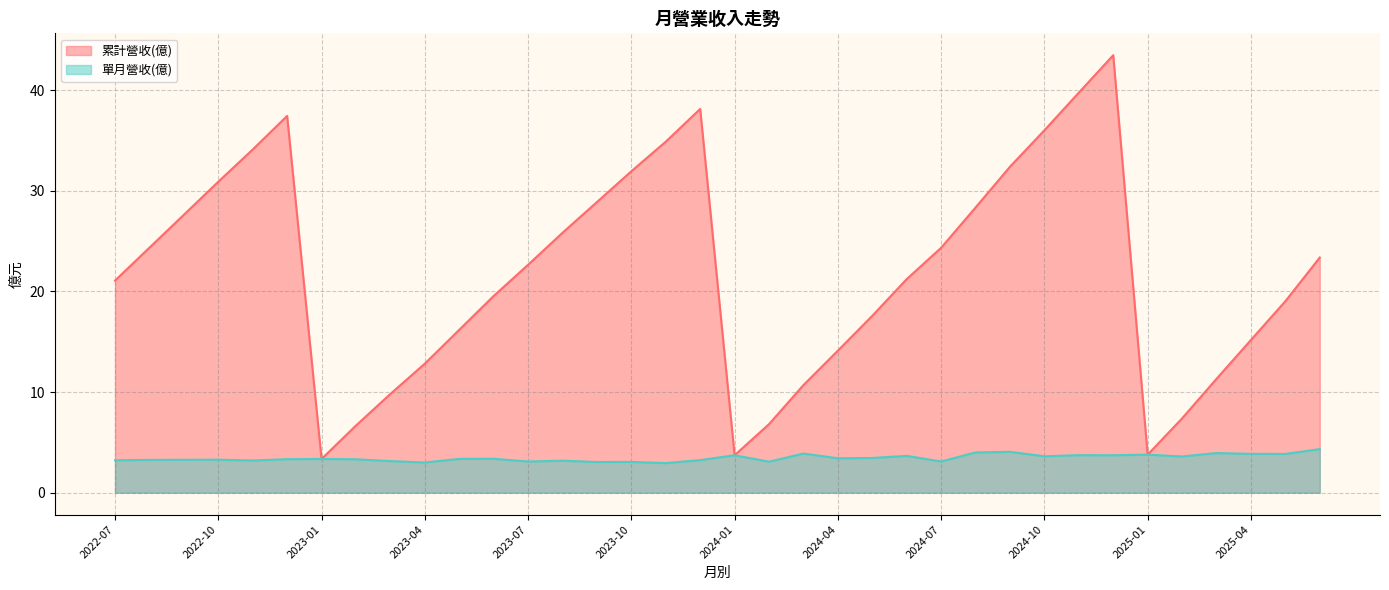

True or false: 單月營收(億) and 累計營收(億) cross at least once.

False